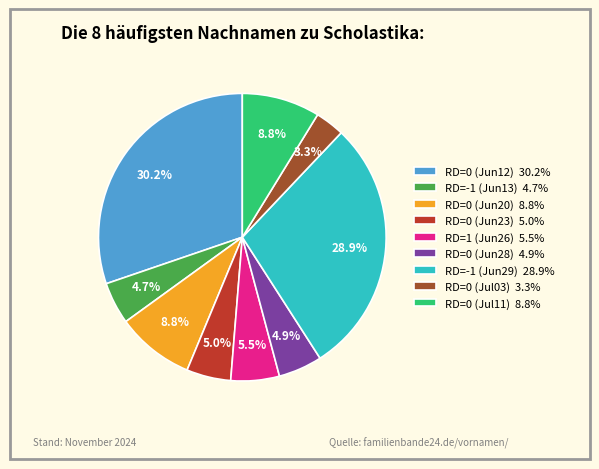

To the nearest percent, what is the average slice percentage?

11%